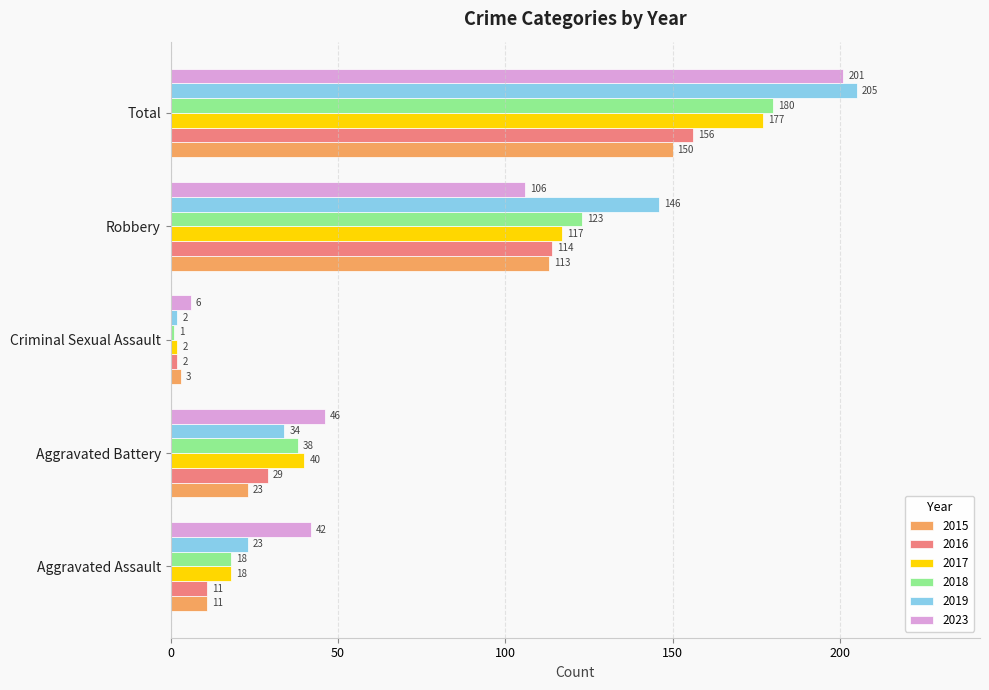

How many values in the 2019 series are below 34?

2